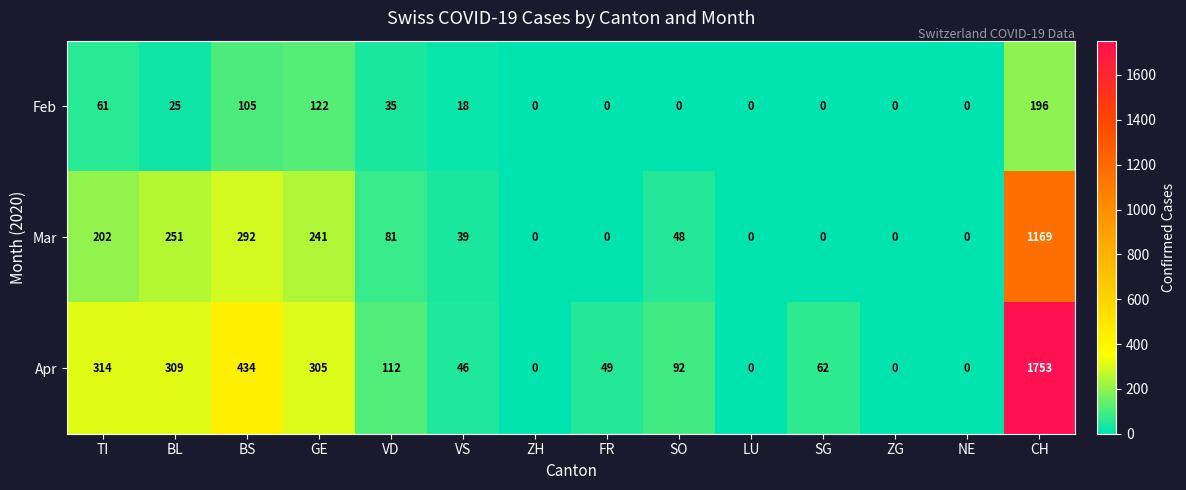

The value of Mar at VD is 49. True or false?

False